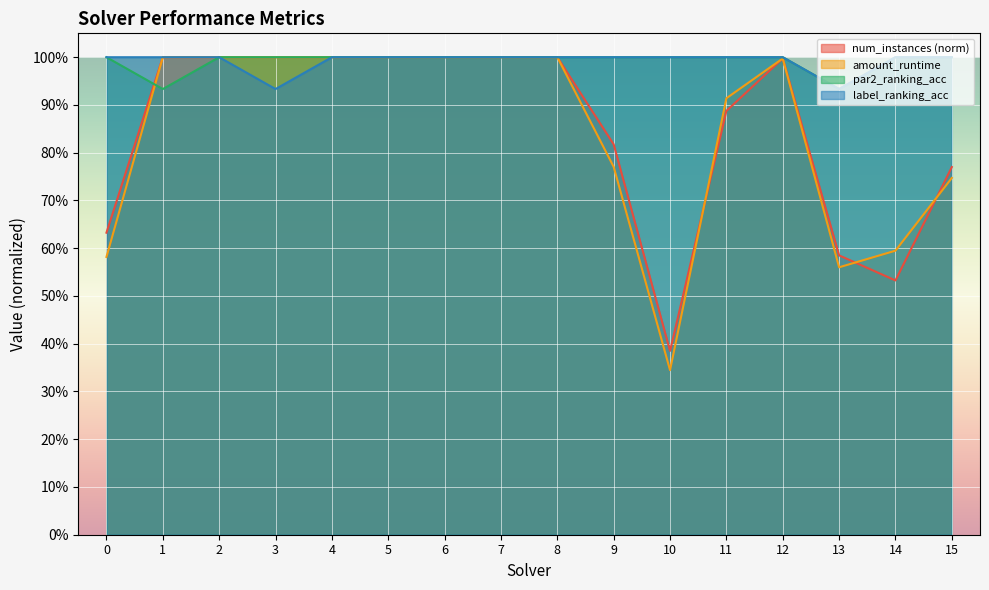

What are all the series names shown in the legend?

num_instances (norm), amount_runtime, par2_ranking_acc, label_ranking_acc